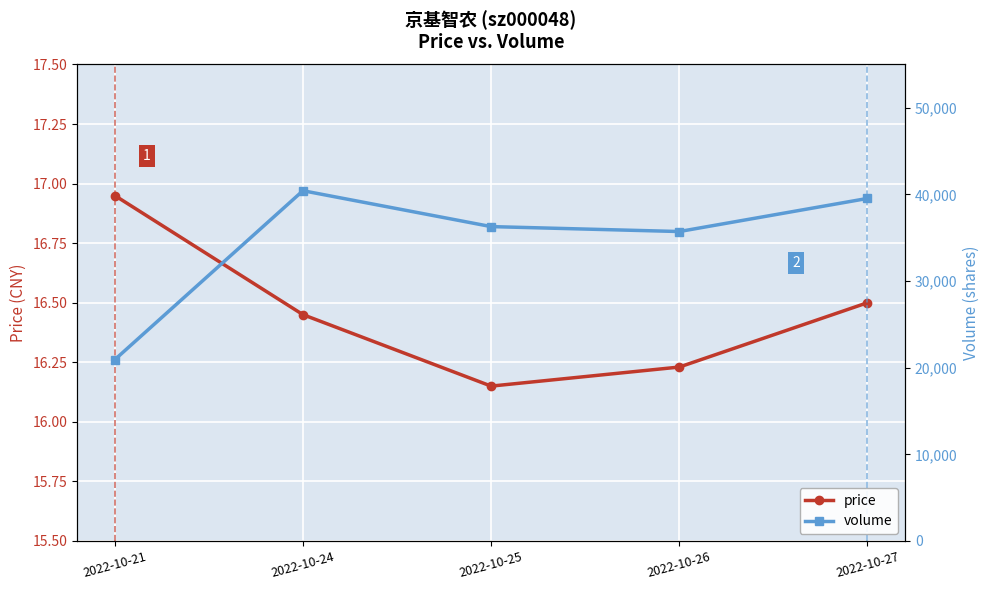

What is the smallest value displayed?

16.1